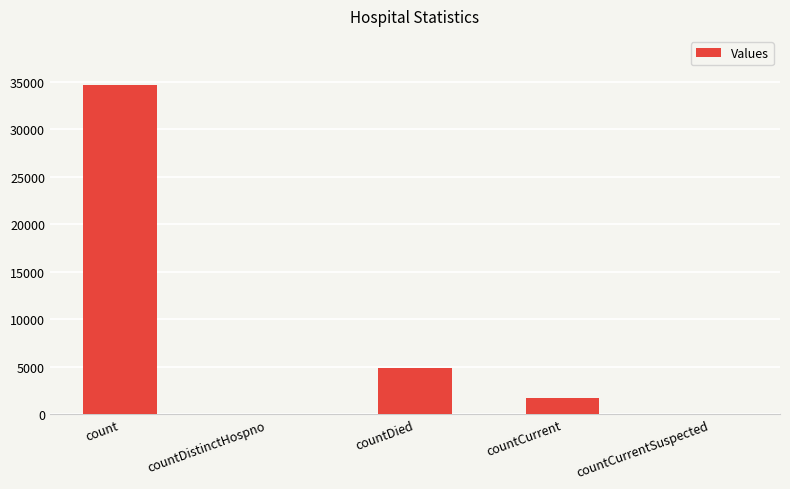

Which label corresponds to the largest value in the chart?

count